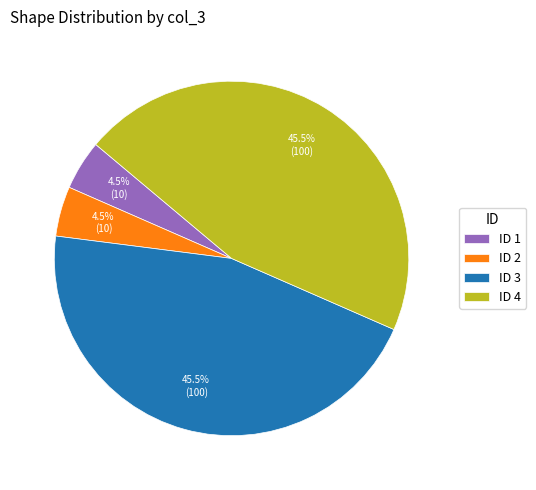

Is there a majority slice in this chart?

No